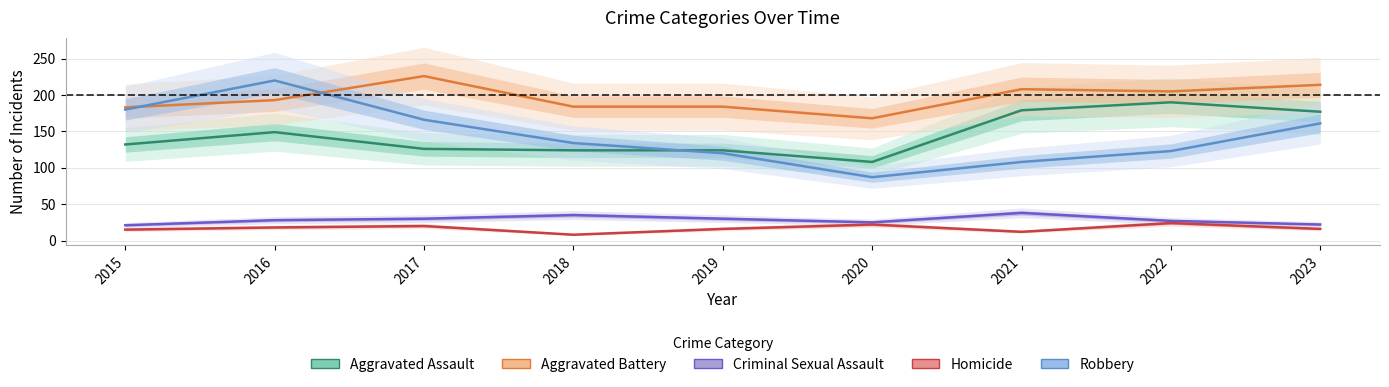

What is the average value of the Criminal Sexual Assault series?

28